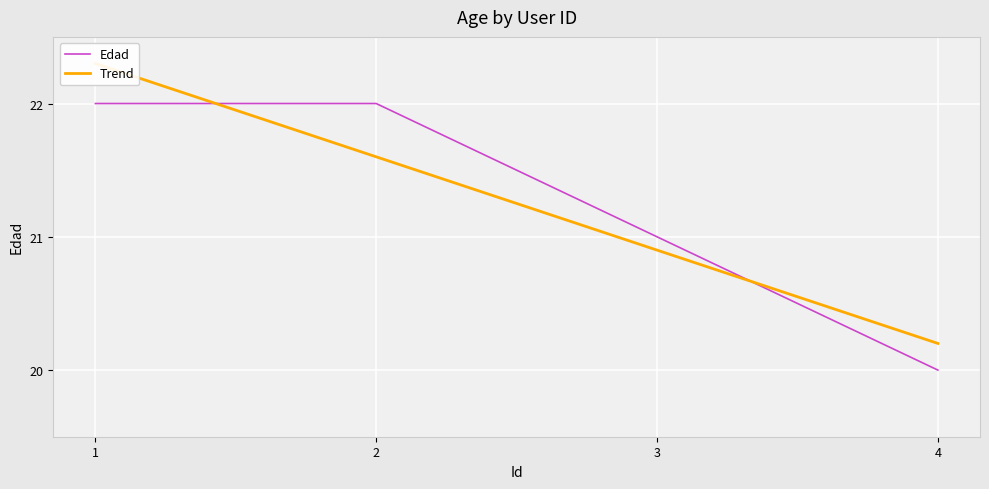

What is the value of the 1st point from the left?

22